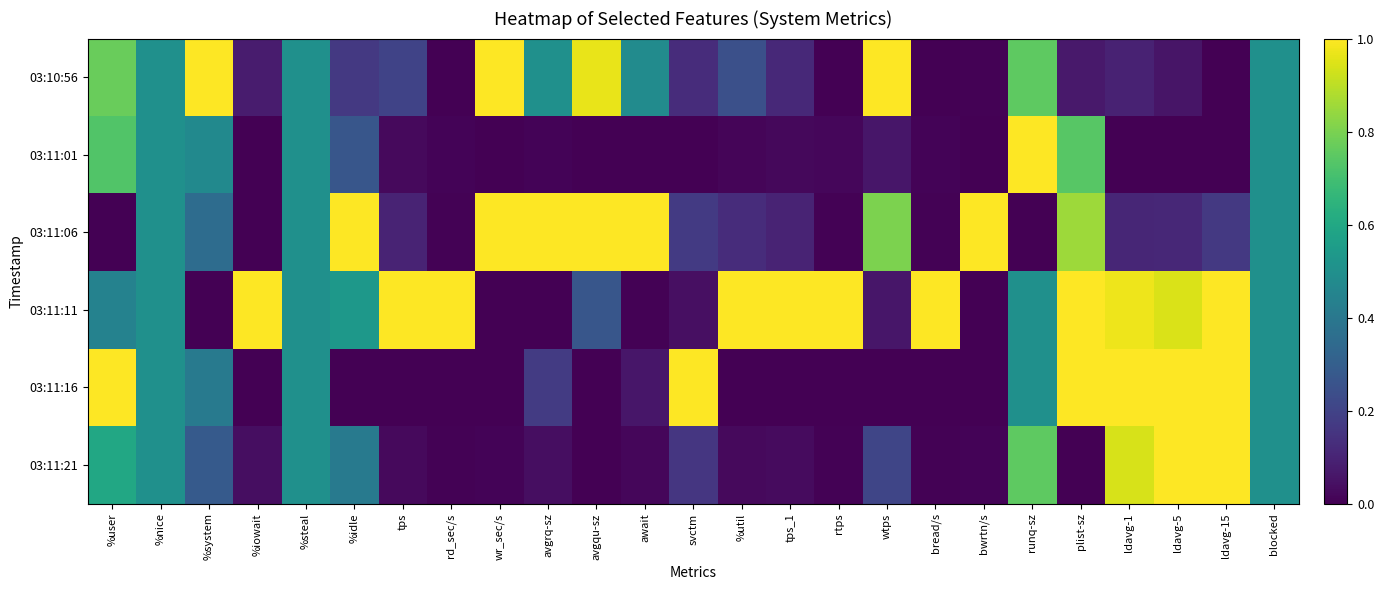

At how many categories does at least one series exceed 0?

25